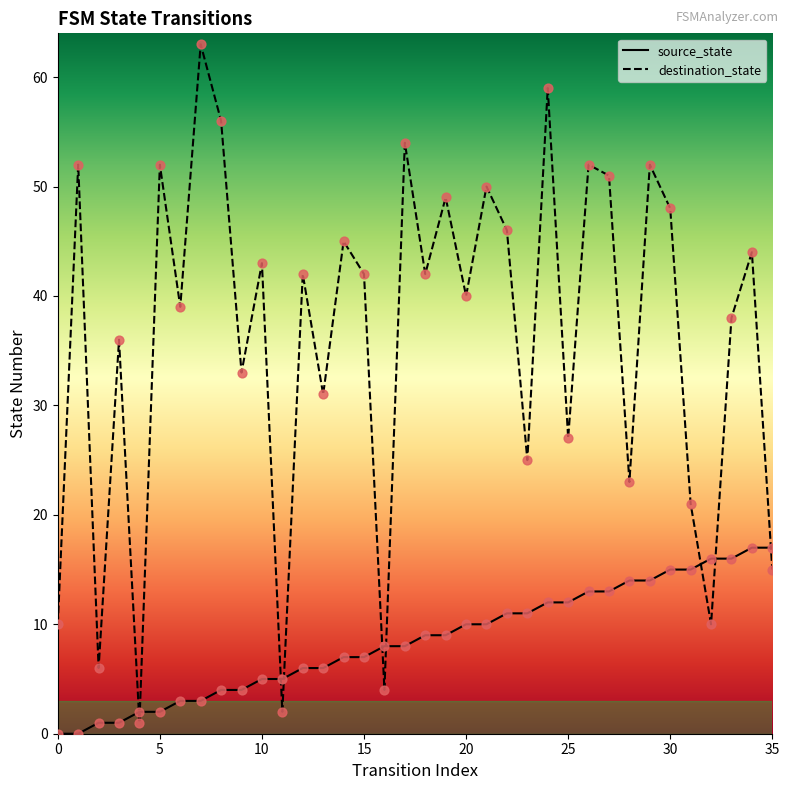

Which series ends up on top after the final intersection of destination_state and source_state?

source_state